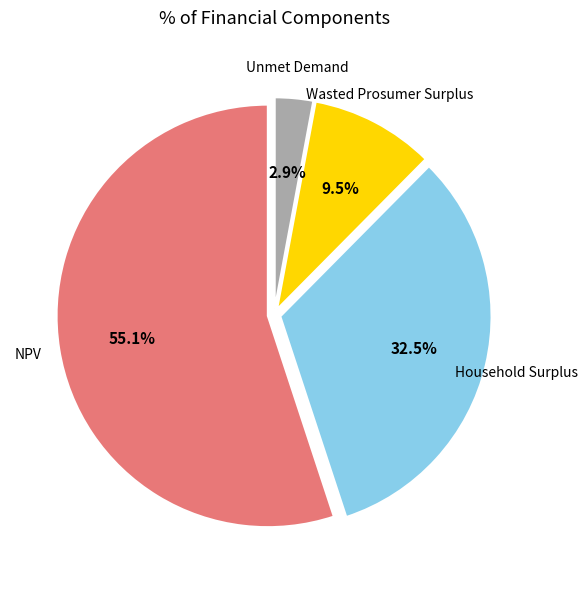

Is there a majority slice in this chart?

Yes